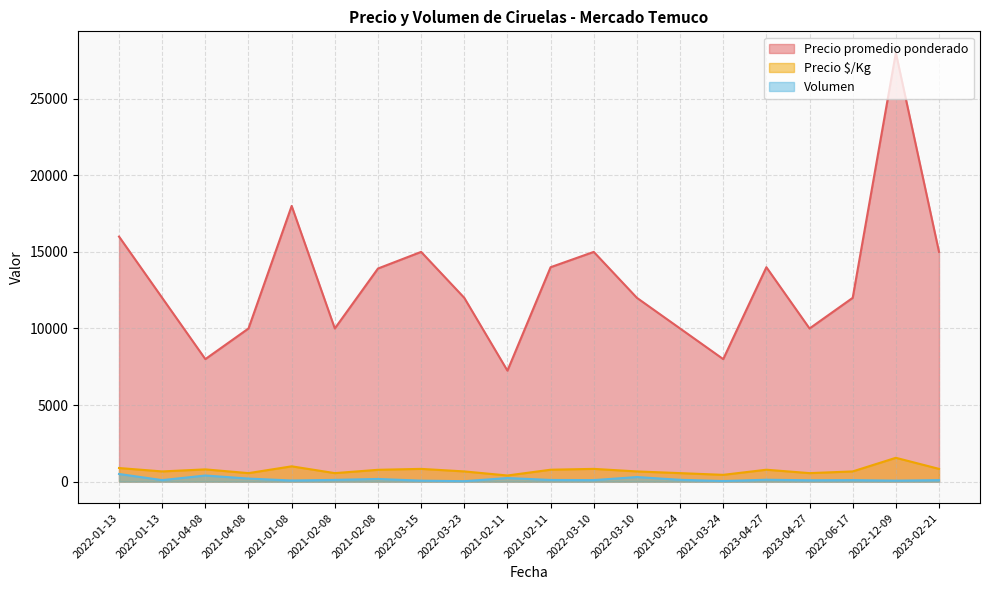

What are all the series names shown in the legend?

Precio promedio ponderado, Precio $/Kg, Volumen